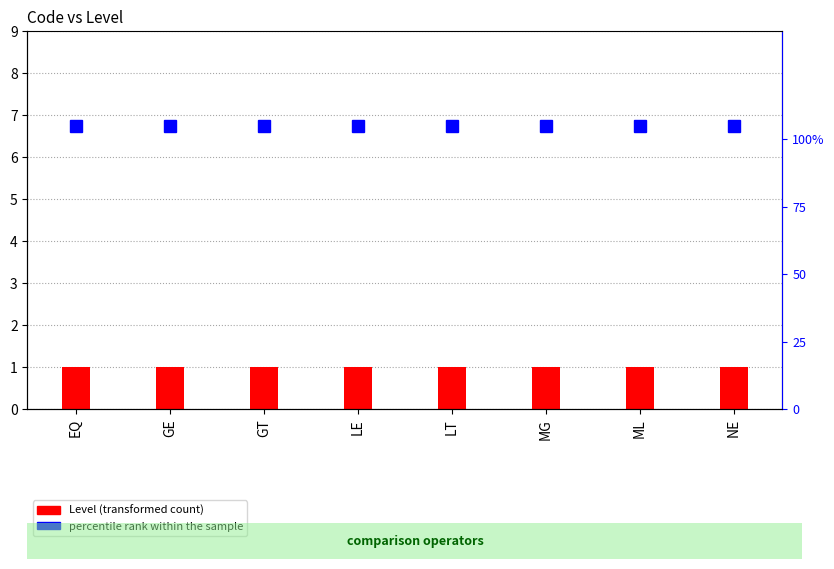

At which category does the chart reach its minimum across all series?

EQ